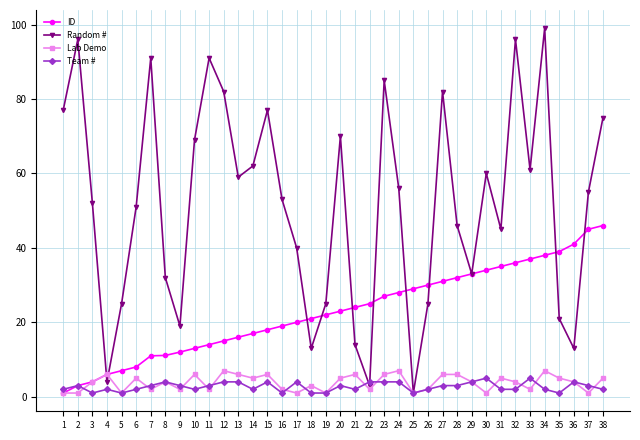

After their last crossing, which series has the higher values: ID or Random #?

Random #